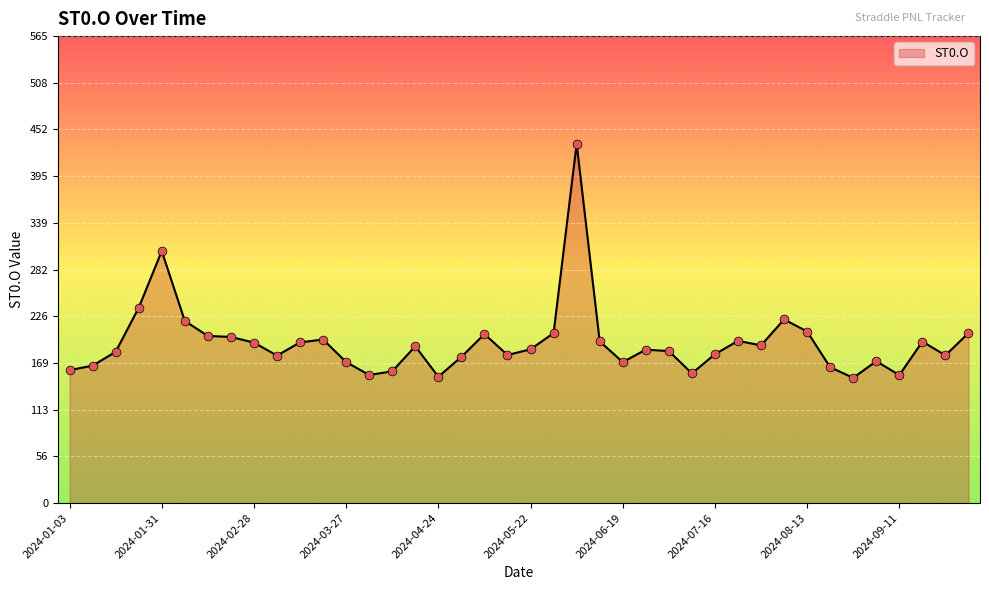

What is the difference between the maximum and minimum values?

283.4